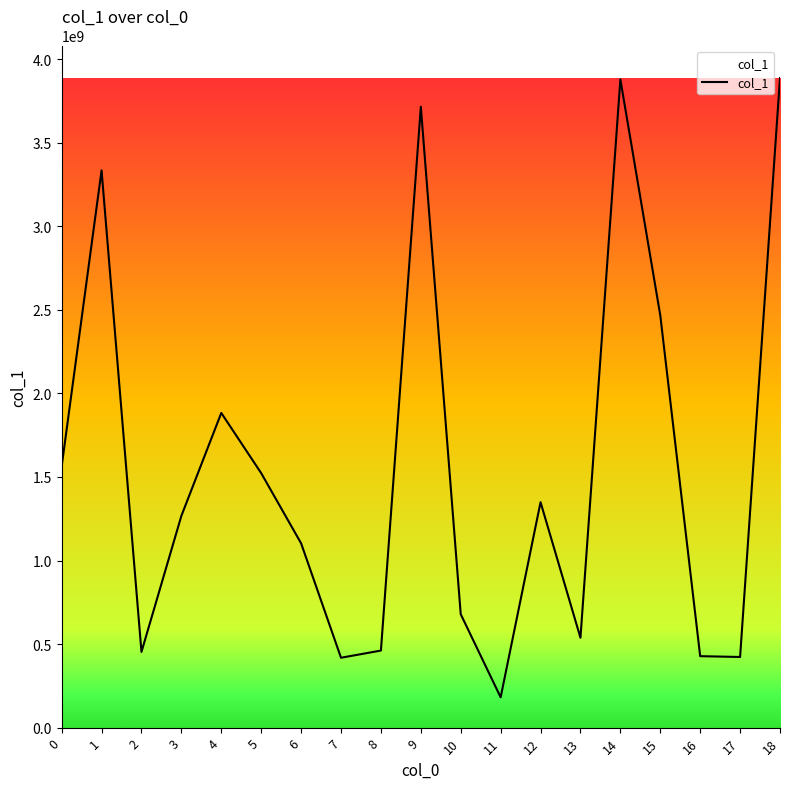

Which has a higher value, 16 or 9?

9